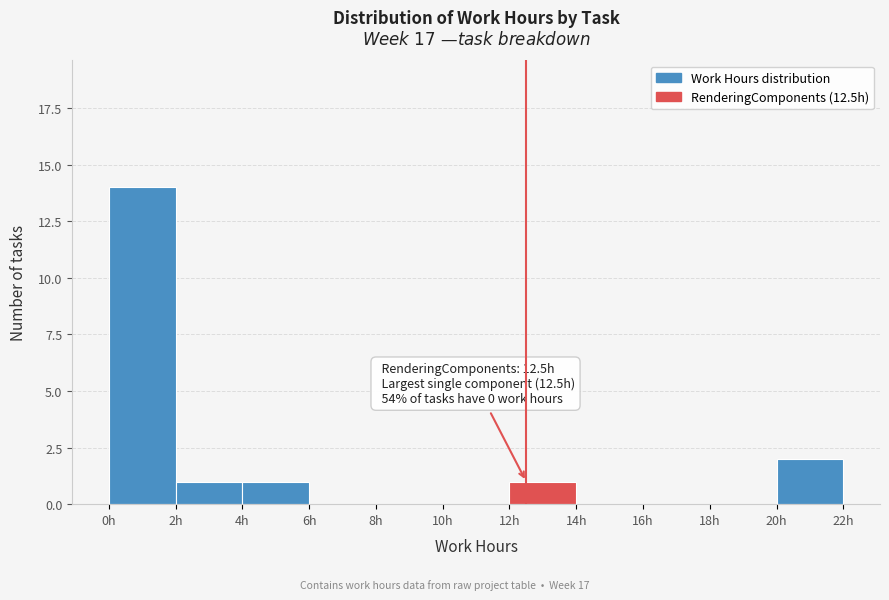

Which range on the x-axis has the tallest bar?

0 to 2